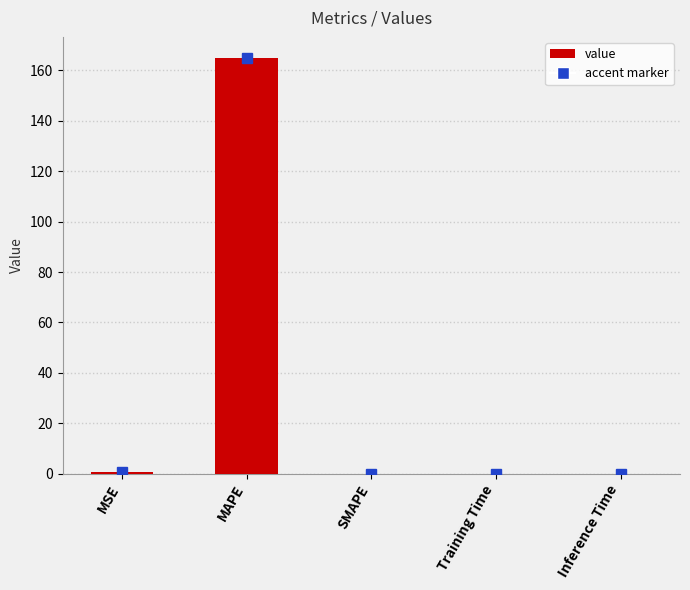

What is the difference between the values at MAPE and Inference Time?

165.0